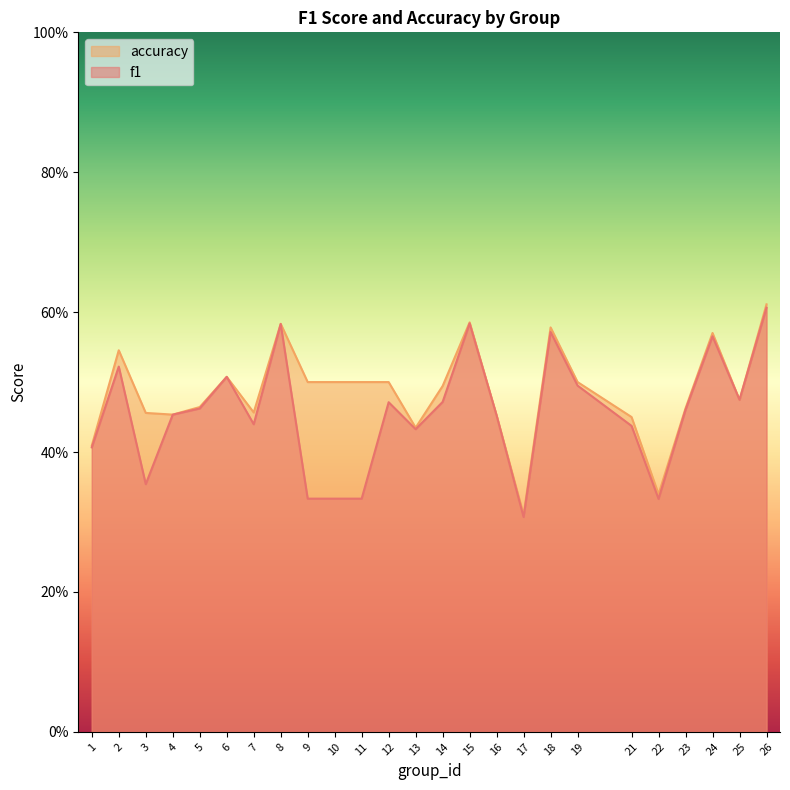

Rank the series by their average value, from highest to lowest.

accuracy, f1